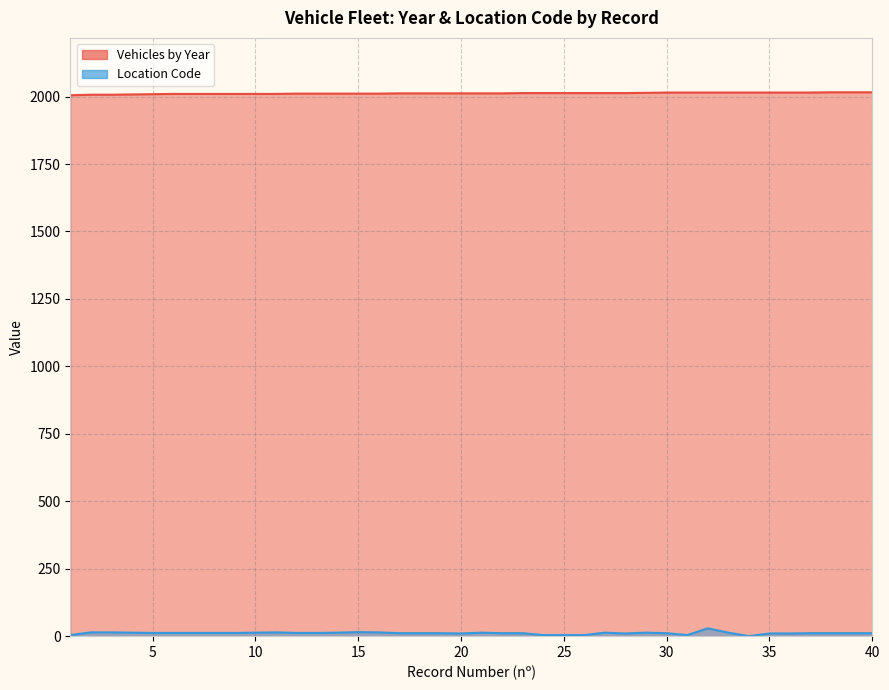

Reading left to right, extract all data points from this chart.

Vehicles by Year: 1=2005	2=2007	3=2007	4=2008	5=2009	6=2010	7=2010	8=2010	9=2010	10=2010	11=2010	12=2011	13=2011	14=2011	15=2011	16=2011	17=2012	18=2012	19=2012	20=2012	21=2012	22=2012	23=2013	24=2013	25=2013	26=2013	27=2013	28=2013	29=2014	30=2015	31=2015	32=2015	33=2015	34=2015	35=2015	36=2015	37=2015	38=2016	39=2016	40=2016
Location Code: 1=4	2=14	3=14	4=13	5=12	6=12	7=12	8=12	9=12	10=13	11=14	12=12	13=12	14=13	15=15	16=14	17=11	18=11	19=11	20=10	21=13	22=11	23=11	24=4	25=4	26=4	27=13	28=10	29=13	30=11	31=4	32=29	33=13	34=0	35=10	36=10	37=11	38=11	39=11	40=11